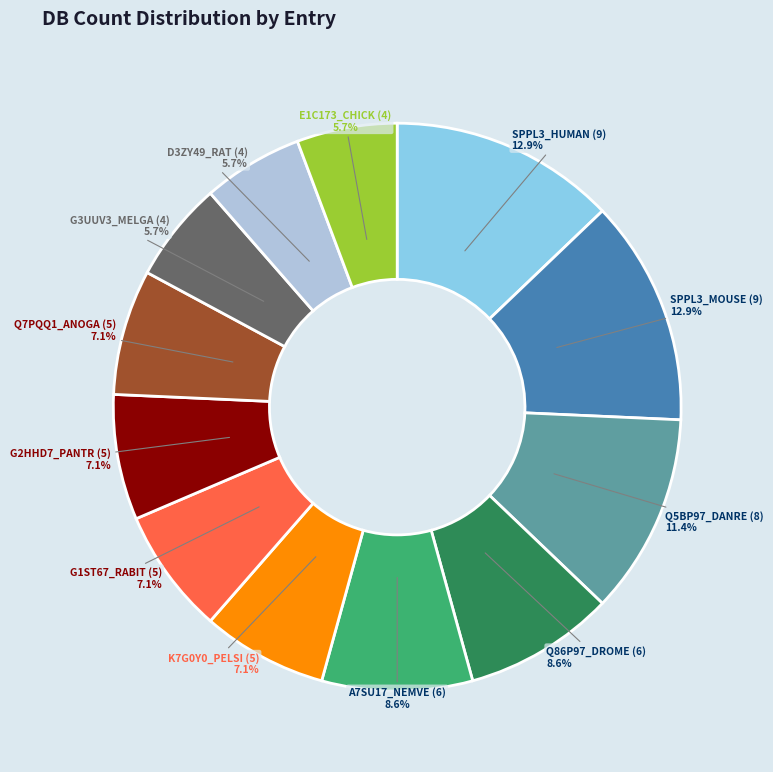

Is it true that Q5BP97_DANRE (8) is 11% of the pie?

True